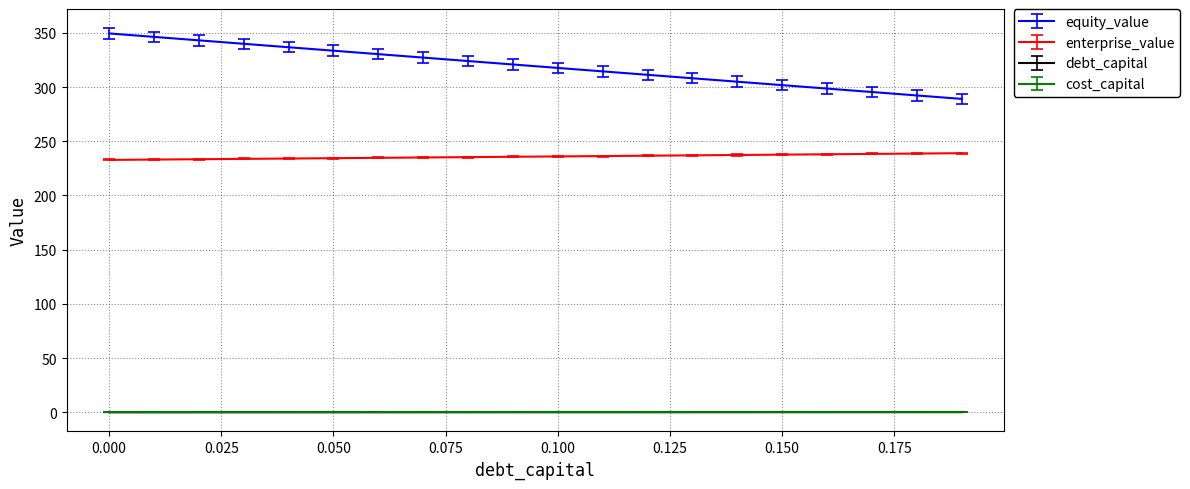

Which series has the largest range (max minus min)?

equity_value